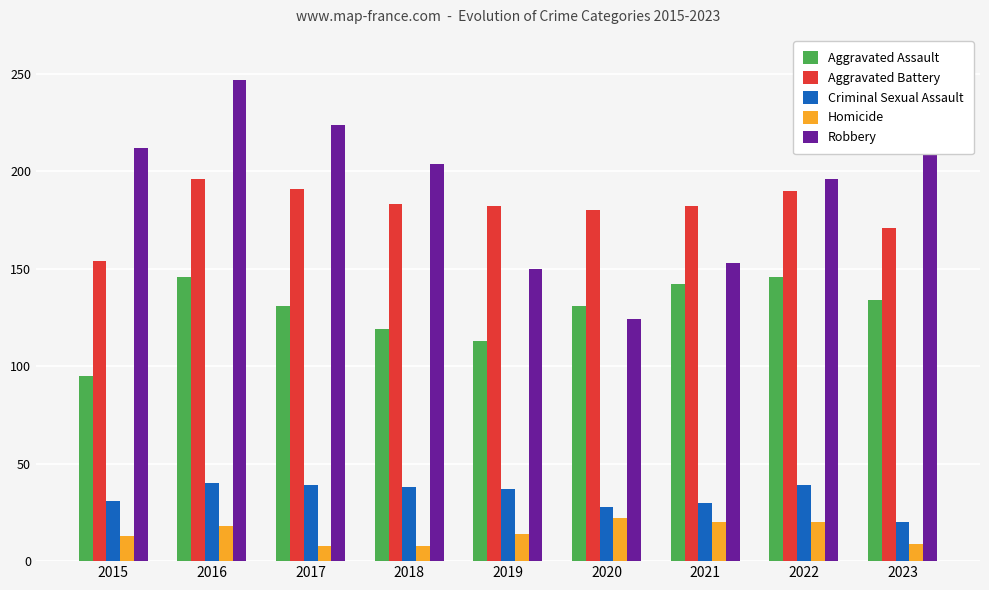

The value of Criminal Sexual Assault at 2017 is 39. True or false?

True